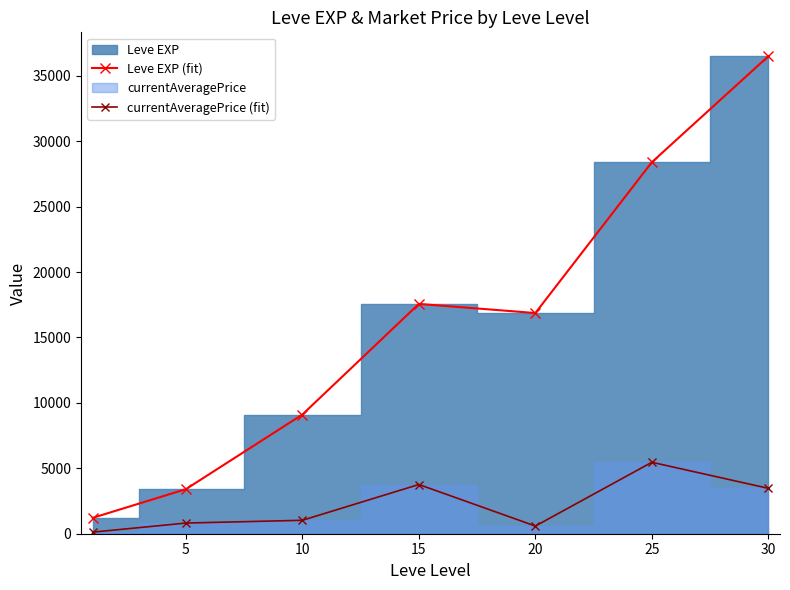

True or false: Leve EXP (fit) and currentAveragePrice (fit) intersect in this chart.

False